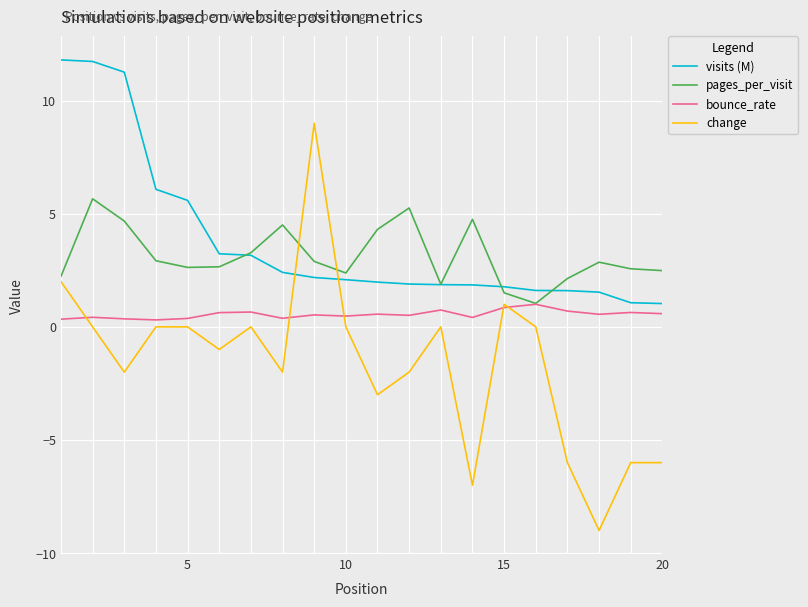

What is the difference between the maximum and second lowest values in the bounce_rate series?

0.7